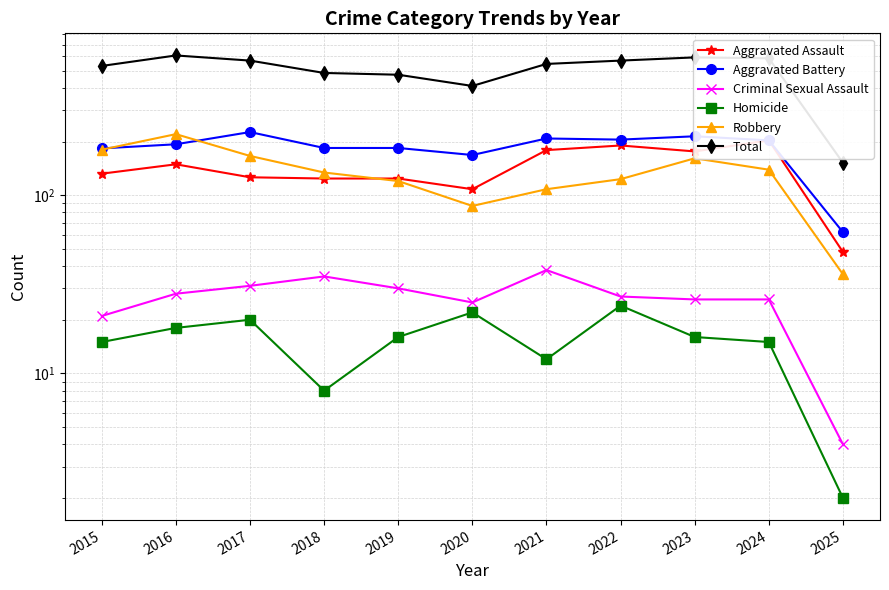

The value of Aggravated Assault at 2024 is 203. True or false?

True